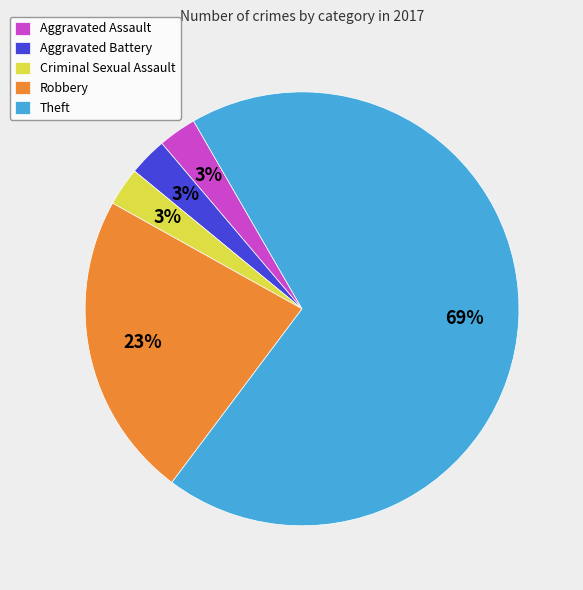

To the nearest percent, what percentage of the pie is Criminal Sexual Assault?

3%